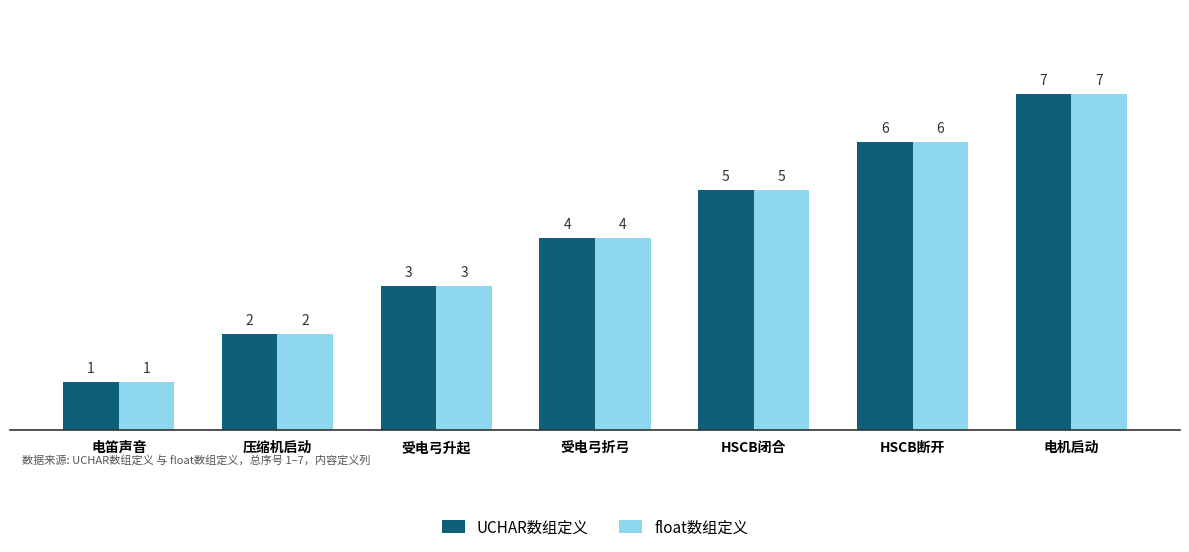

Are the bars grouped side by side (vs. stacked)?

Yes